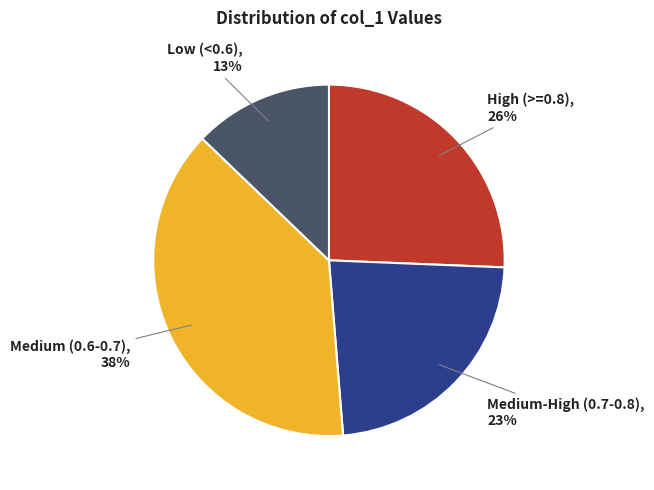

To the nearest percent, what is the average slice percentage?

25%